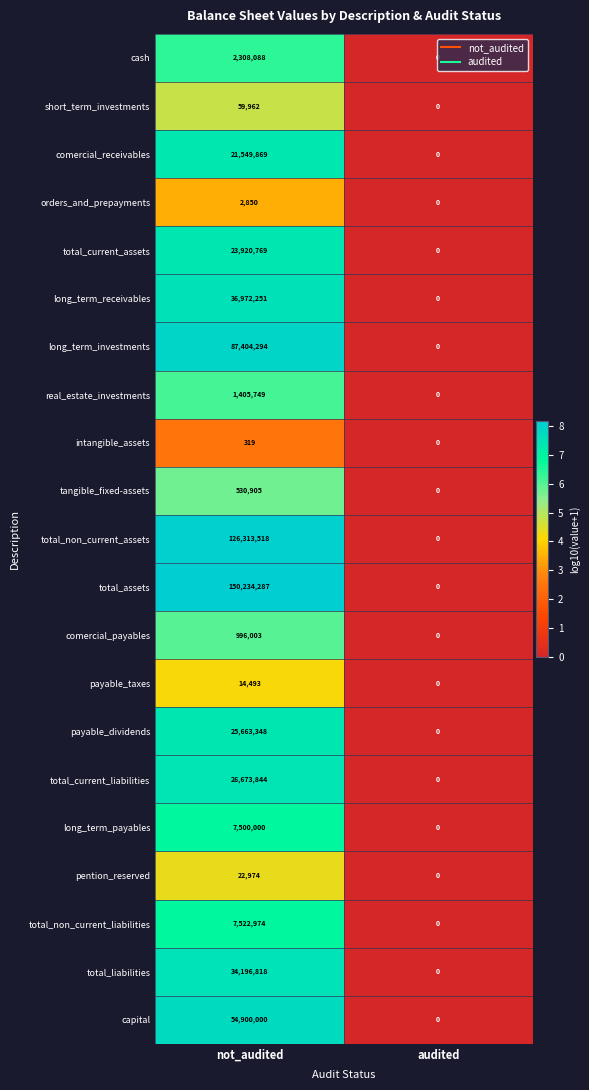

True or false: comercial_receivables has a value of 13402983 at audited.

False